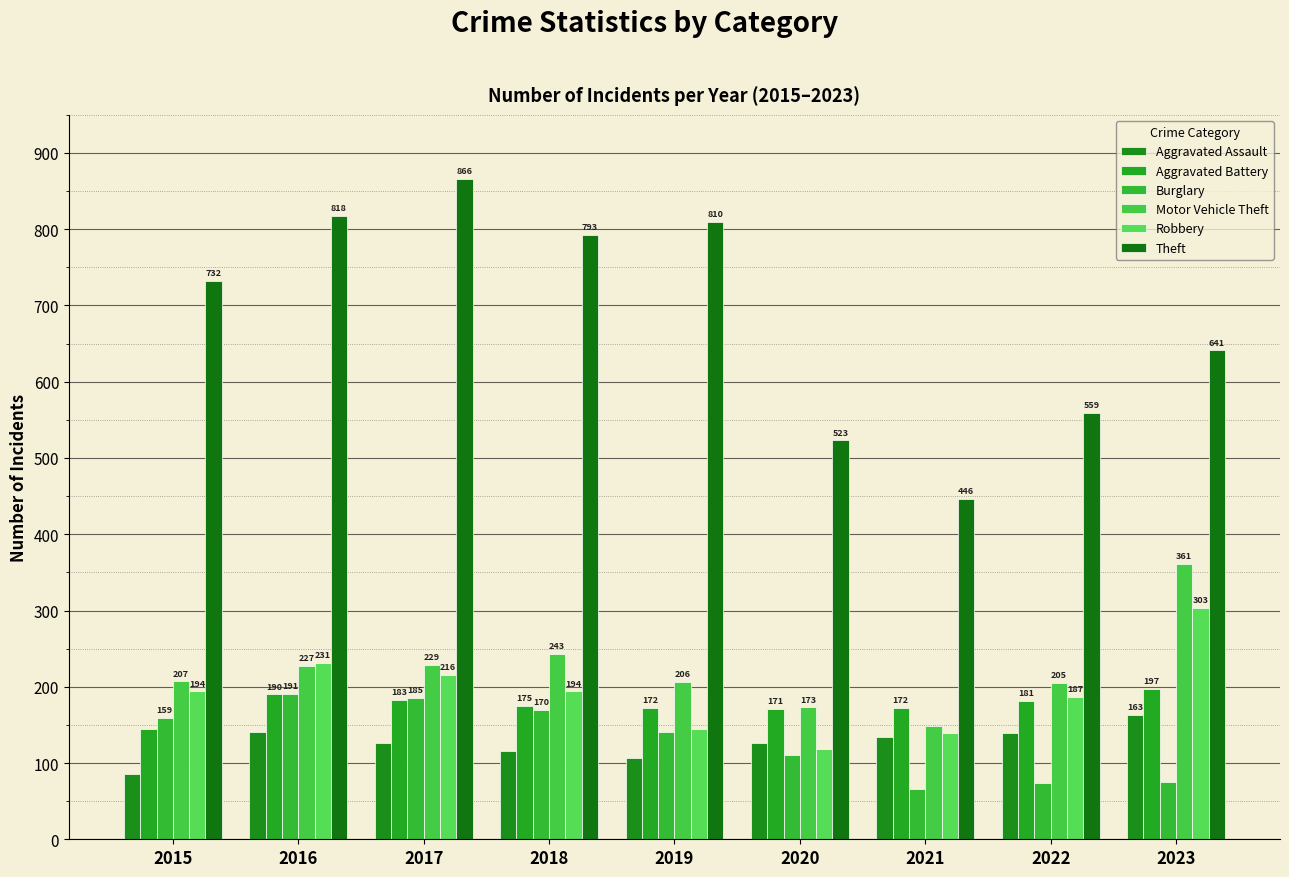

Which label corresponds to the smallest value in the chart?

2021